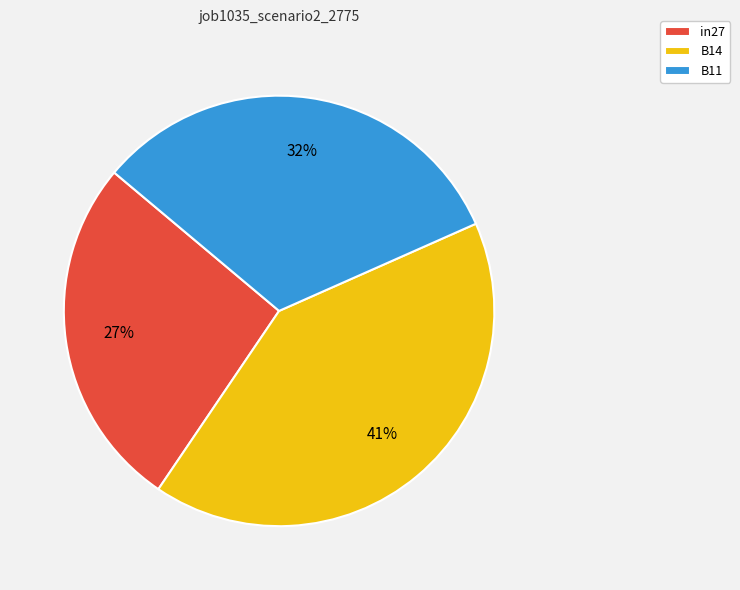

Is there a majority slice in this chart?

No